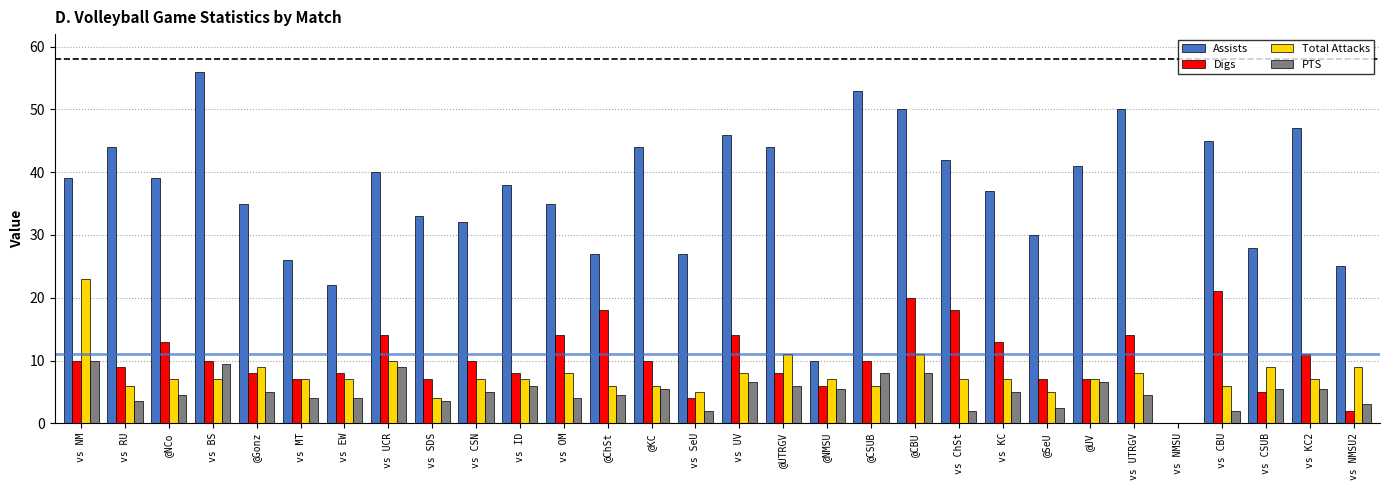

Which series has the widest spread of values?

Assists